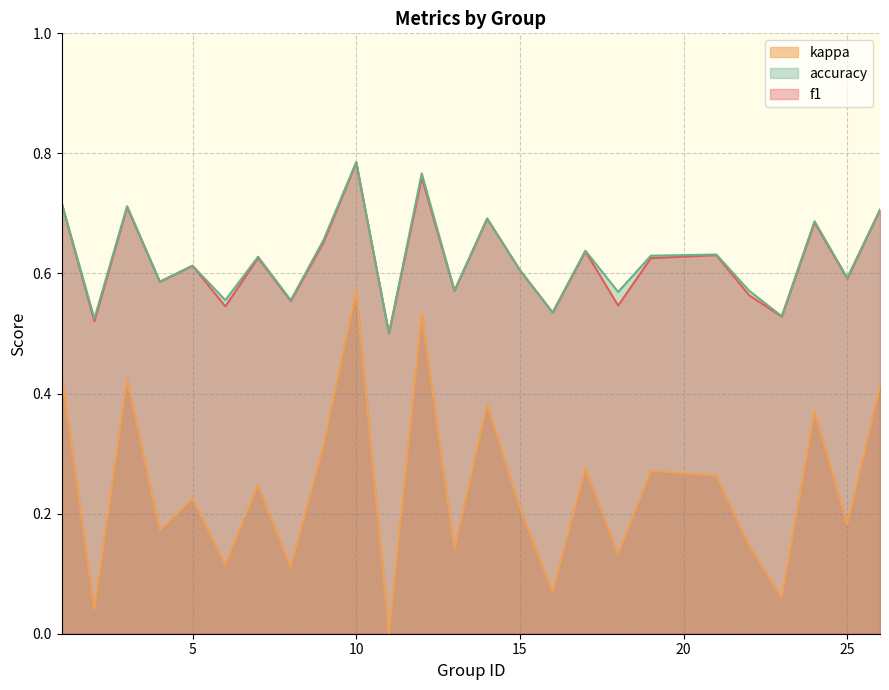

How many lines are shown in the chart?

3